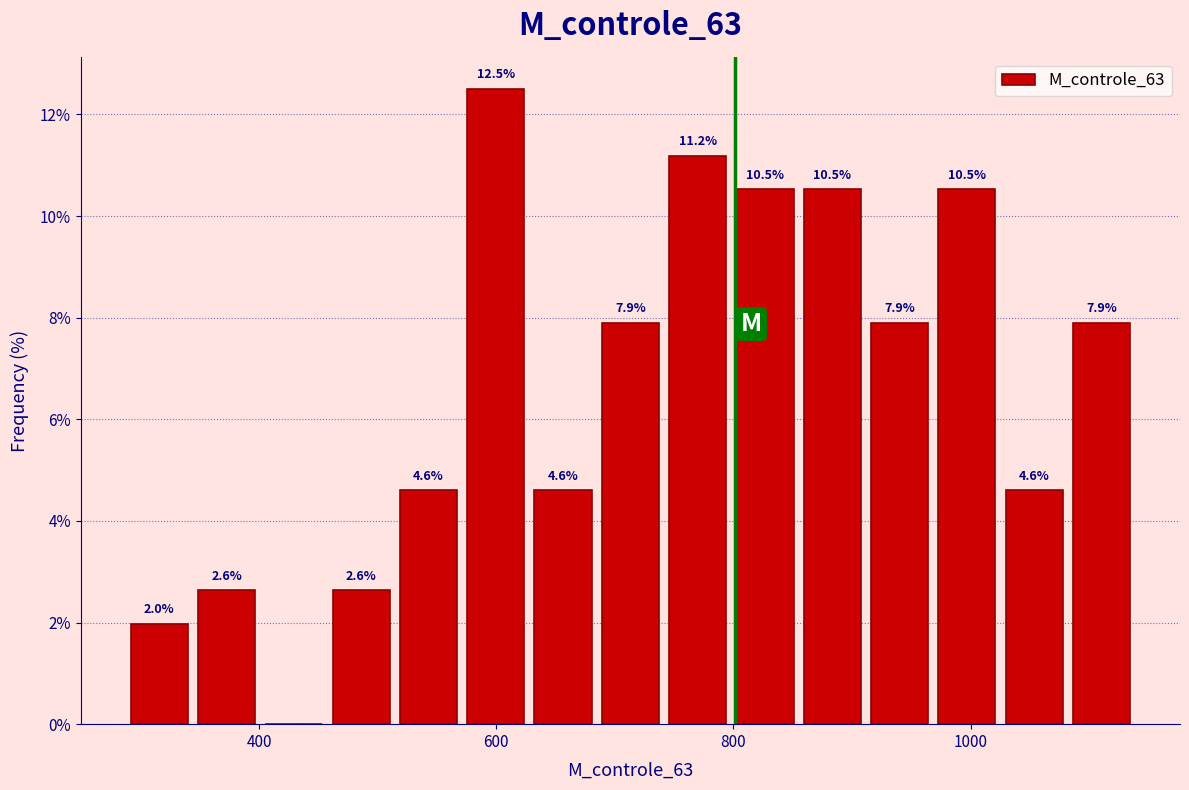

Read against the x-axis, roughly where is the centre of the tallest bar?

600